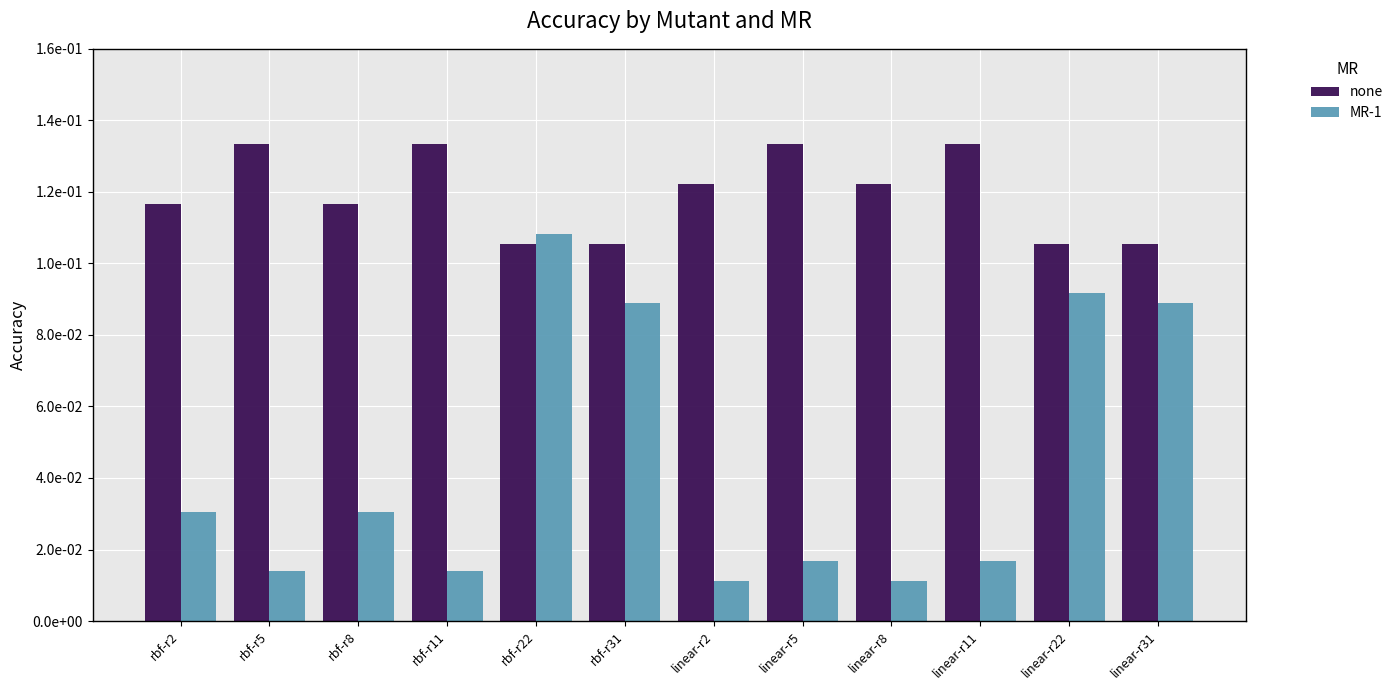

Which category has the lowest value across all series?

linear-r2